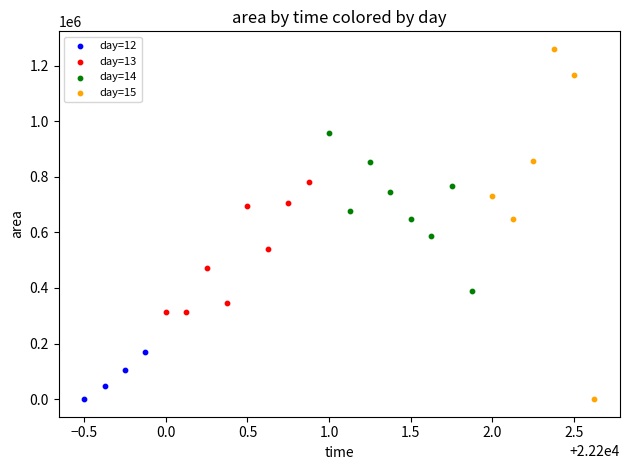

Which series reaches the maximum Y coordinate?

day=15